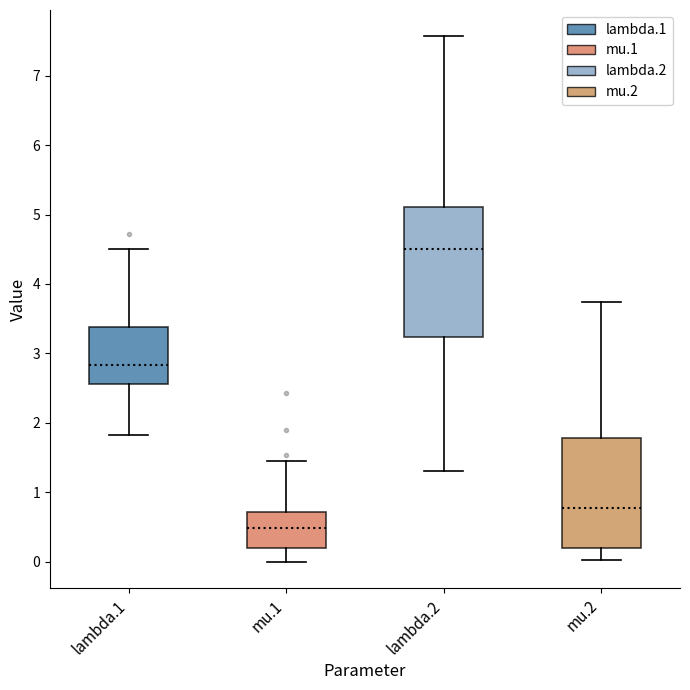

Reading left to right, read every box against the y-axis: the position of its median line, the range the box covers, and the ends of its whiskers. The values are not printed on the chart, so give them approximately, as read against the axis.

lambda.1: median 2.8, box 2.6 to 3.4, whiskers 1.8 to 4.5
mu.1: median 0.5, box 0.2 to 0.7, whiskers 0.0 to 1.4
lambda.2: median 4.5, box 3.2 to 5.1, whiskers 1.3 to 7.6
mu.2: median 0.8, box 0.2 to 1.8, whiskers 0.0 to 3.7